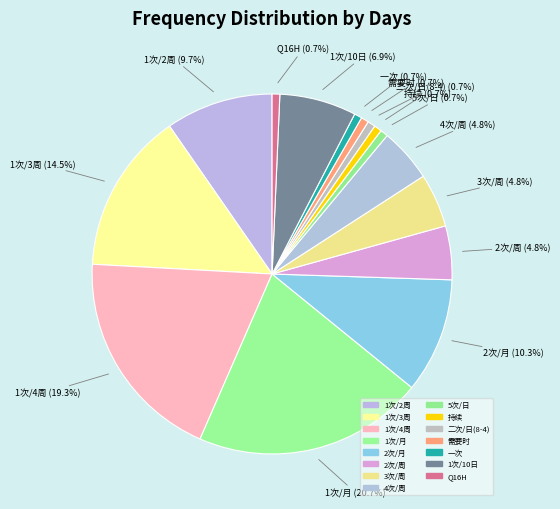

To the nearest percent, what is the difference between the largest and smallest slice percentages?

20%